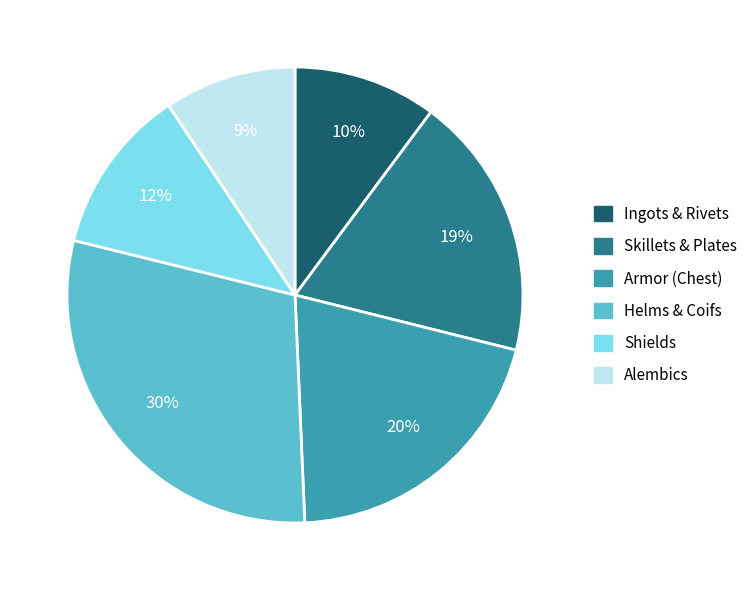

Which has a higher value, Skillets & Plates or Helms & Coifs?

Helms & Coifs